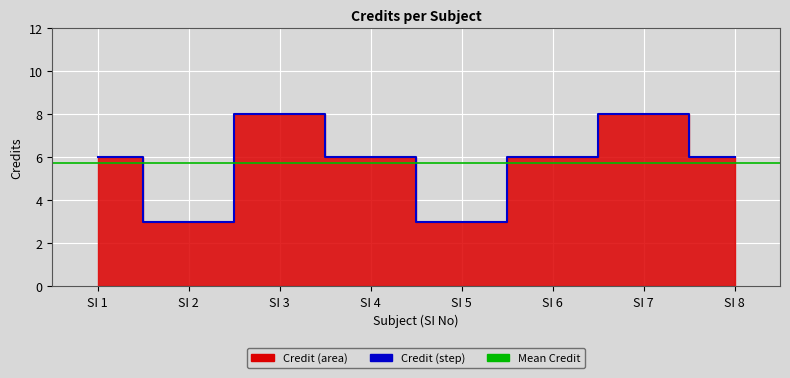

What is the difference between the maximum and minimum values?

5